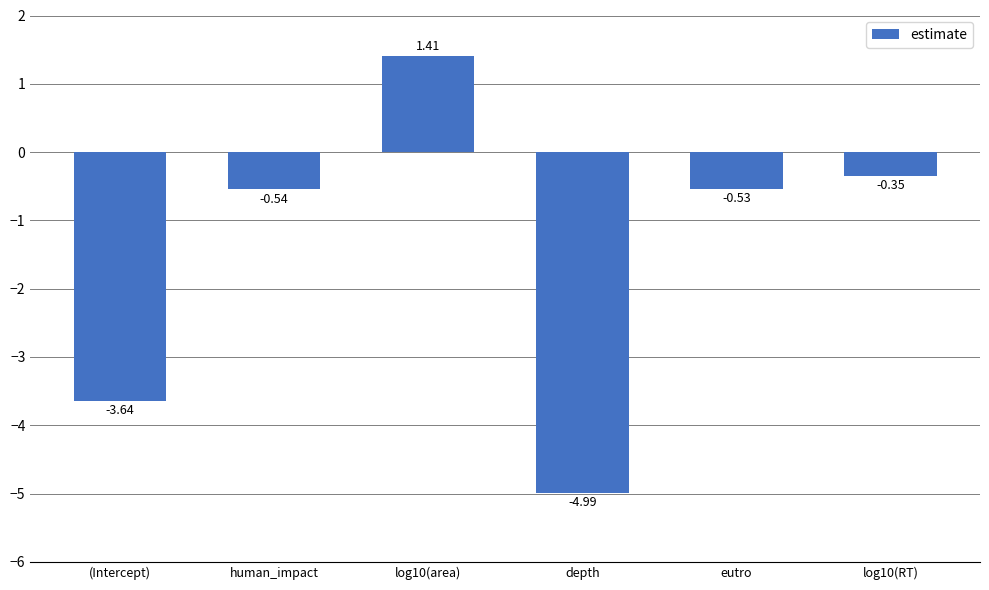

What is the difference between the maximum and minimum values?

6.4